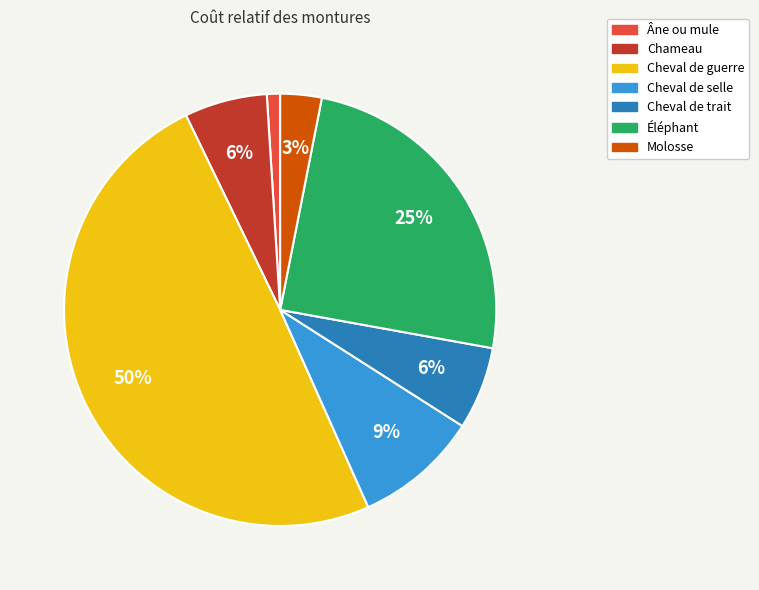

To the nearest percent, what is the average slice percentage?

14%